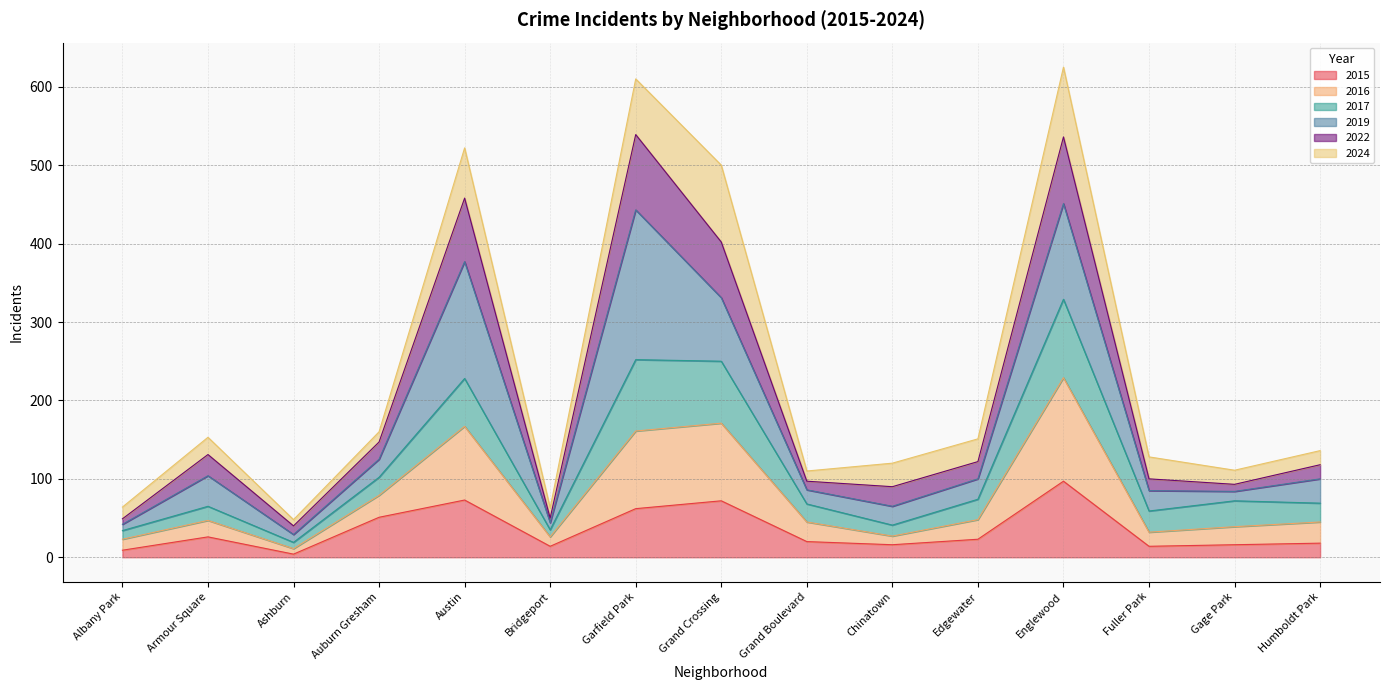

Which category has the highest value in the 2015 series?

Englewood